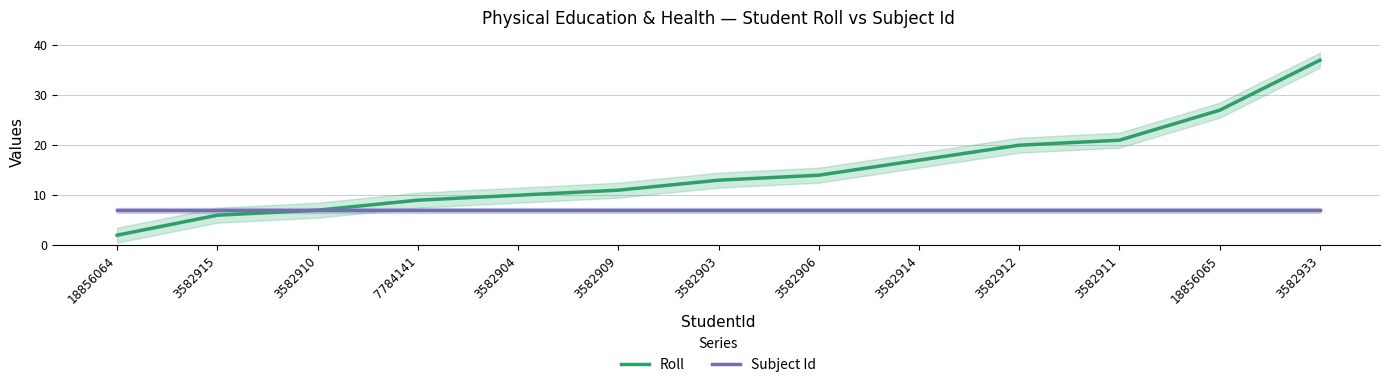

Where does the Roll series first go above 13?

3582906